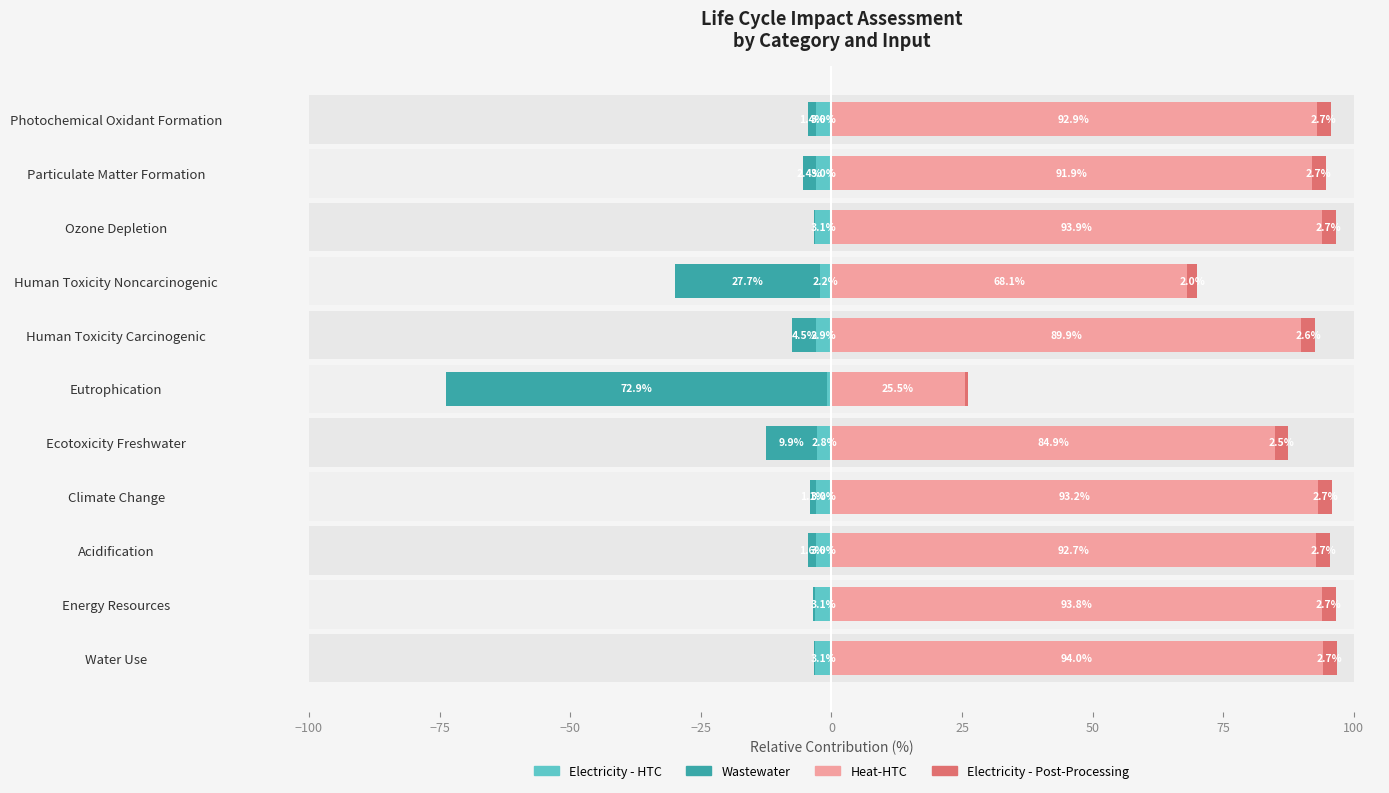

List the series in order of their peak value, highest first.

Heat-HTC, Wastewater, Electricity - HTC, Electricity - Post-Processing